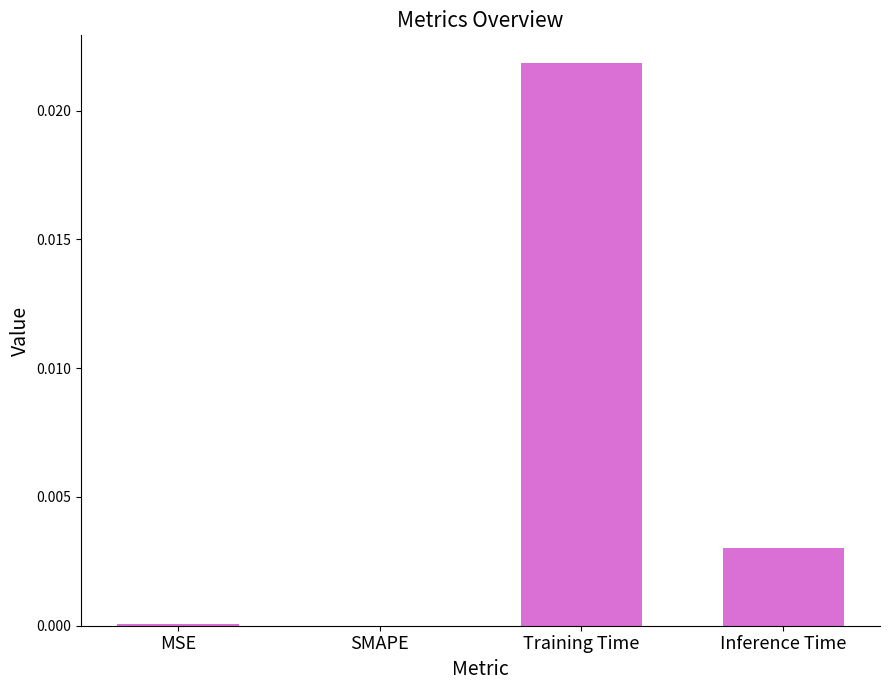

Does the chart contain stacked bars?

No